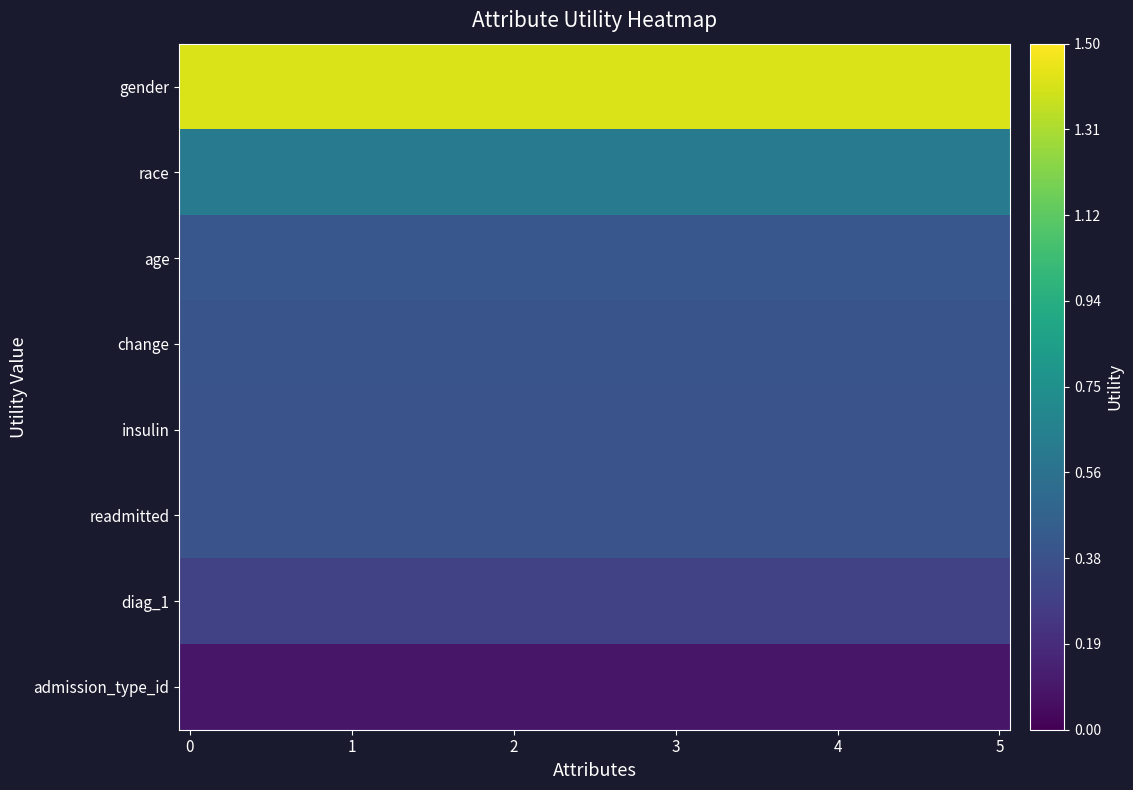

List the series in order of their peak value, lowest first.

admission_type_id, diag_1, readmitted, insulin, change, age, race, gender